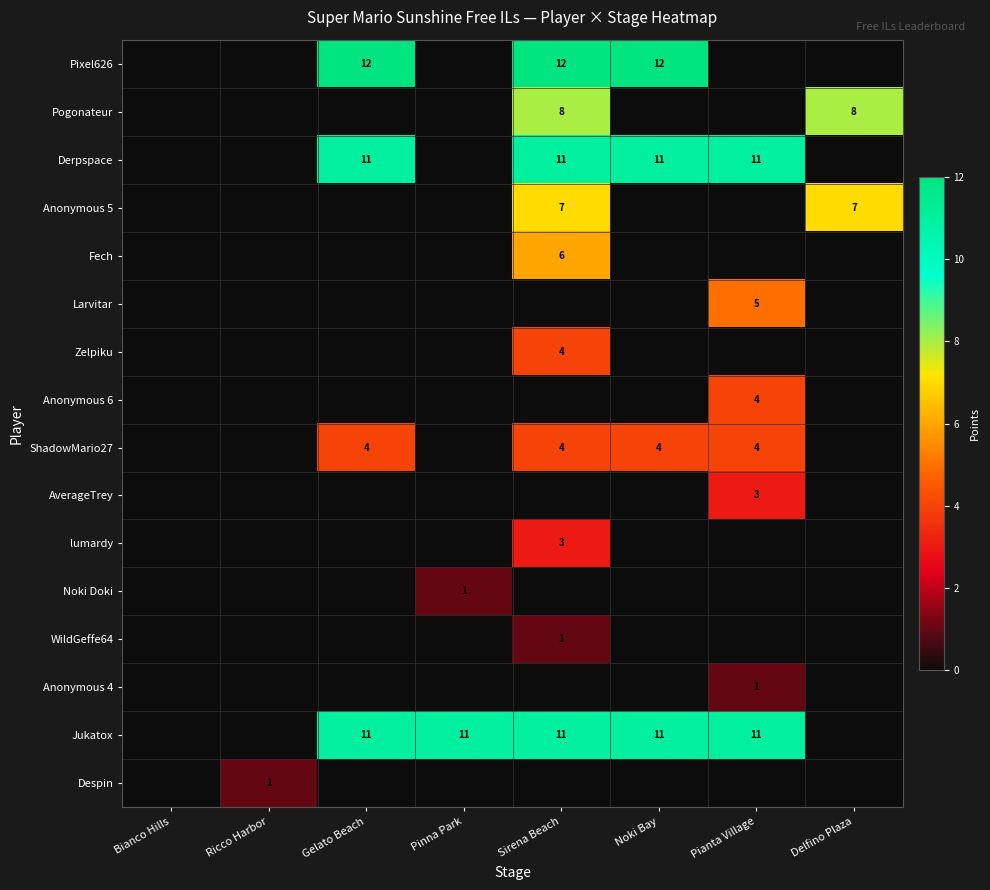

The value of ShadowMario27 at Pianta Village is 1. True or false?

False